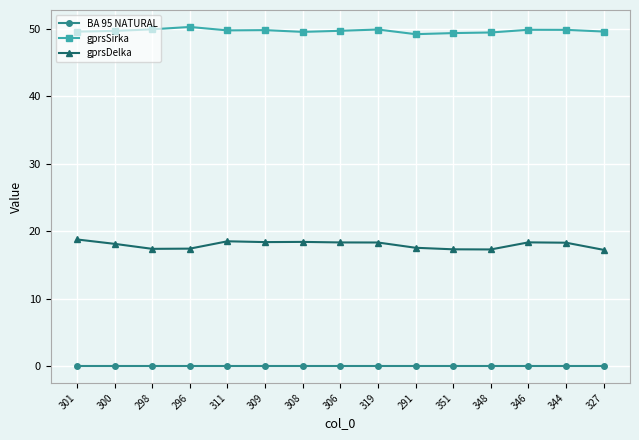

How many categories are shown in the chart?

15